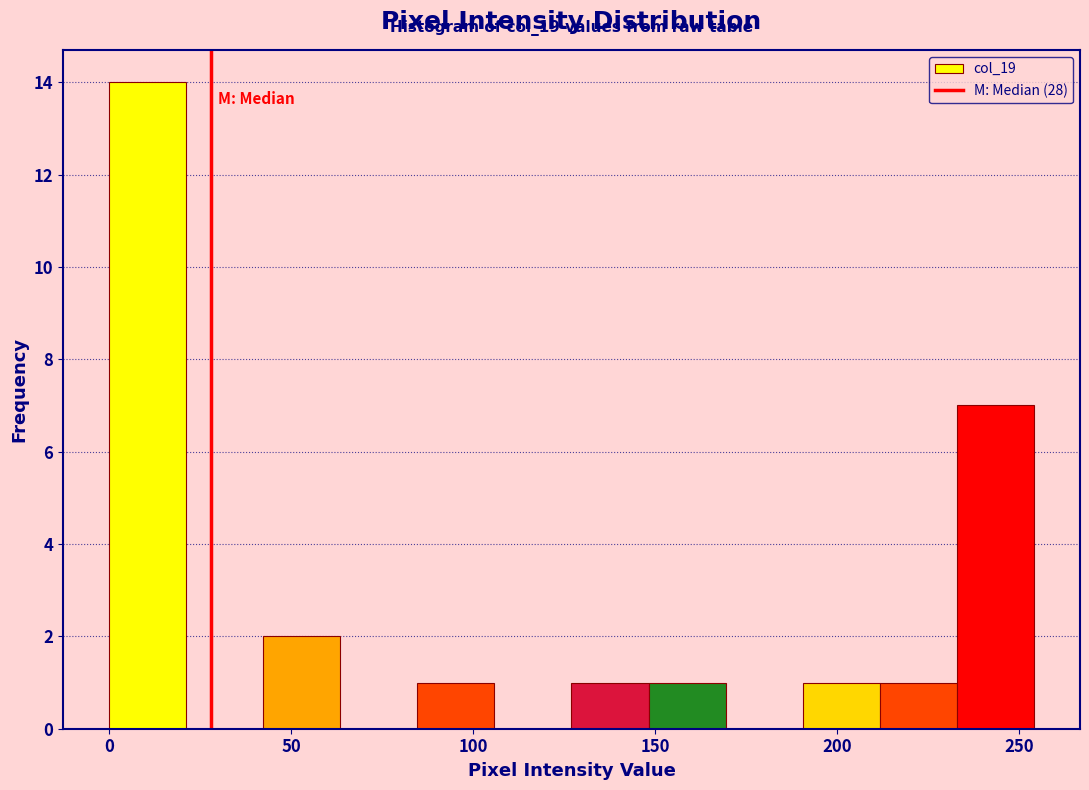

Which range on the x-axis has the tallest bar?

0 to 20